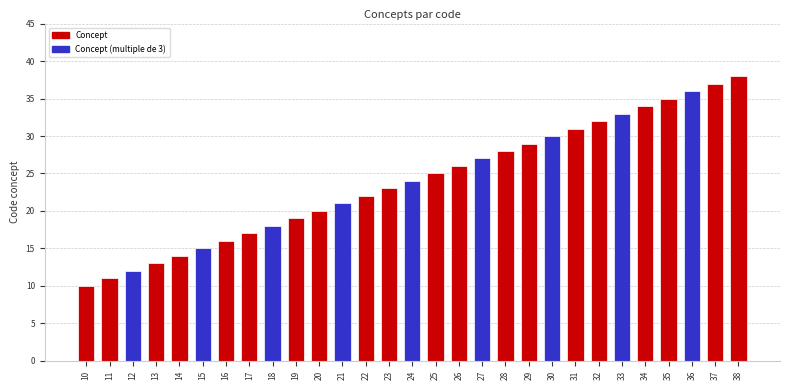

What is the sum of all values?

696